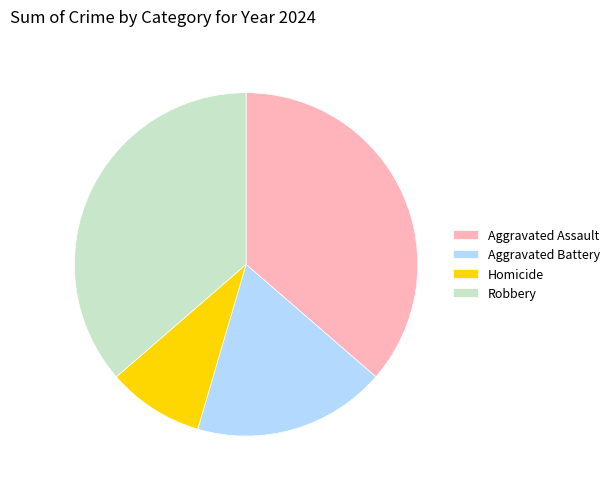

Does any single category account for the majority?

No